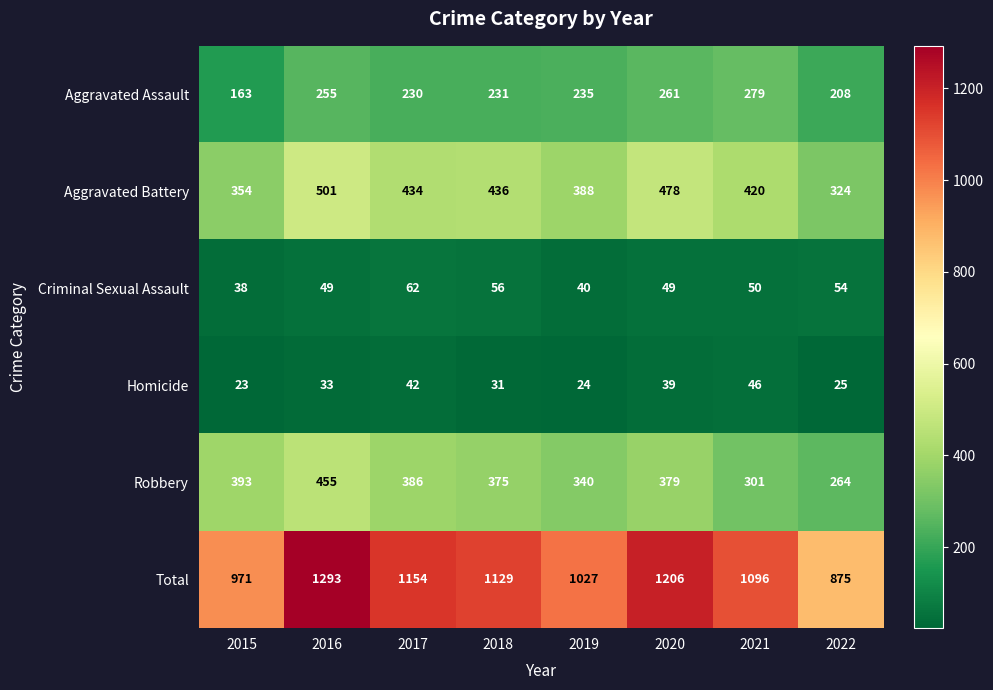

Is it true that Robbery equals 455 at 2016?

True